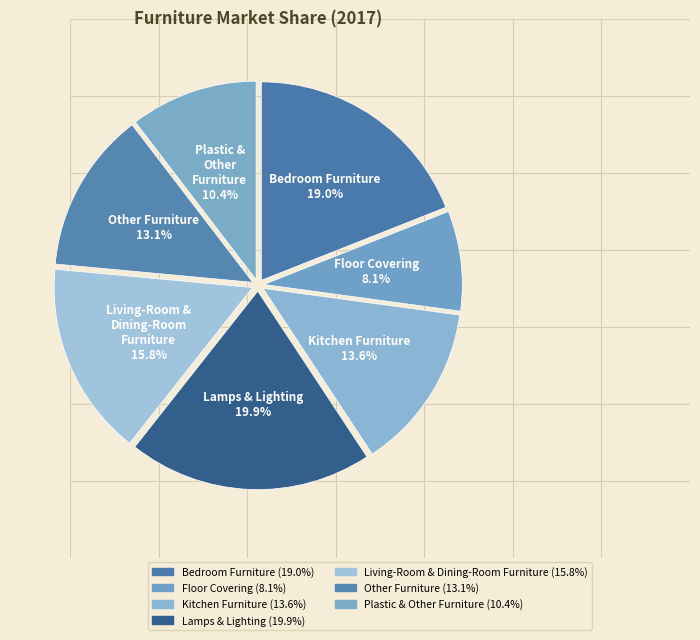

To the nearest percent, what is the combined percentage of Plastic & Other Furniture and Living-Room & Dining-Room Furniture?

26%